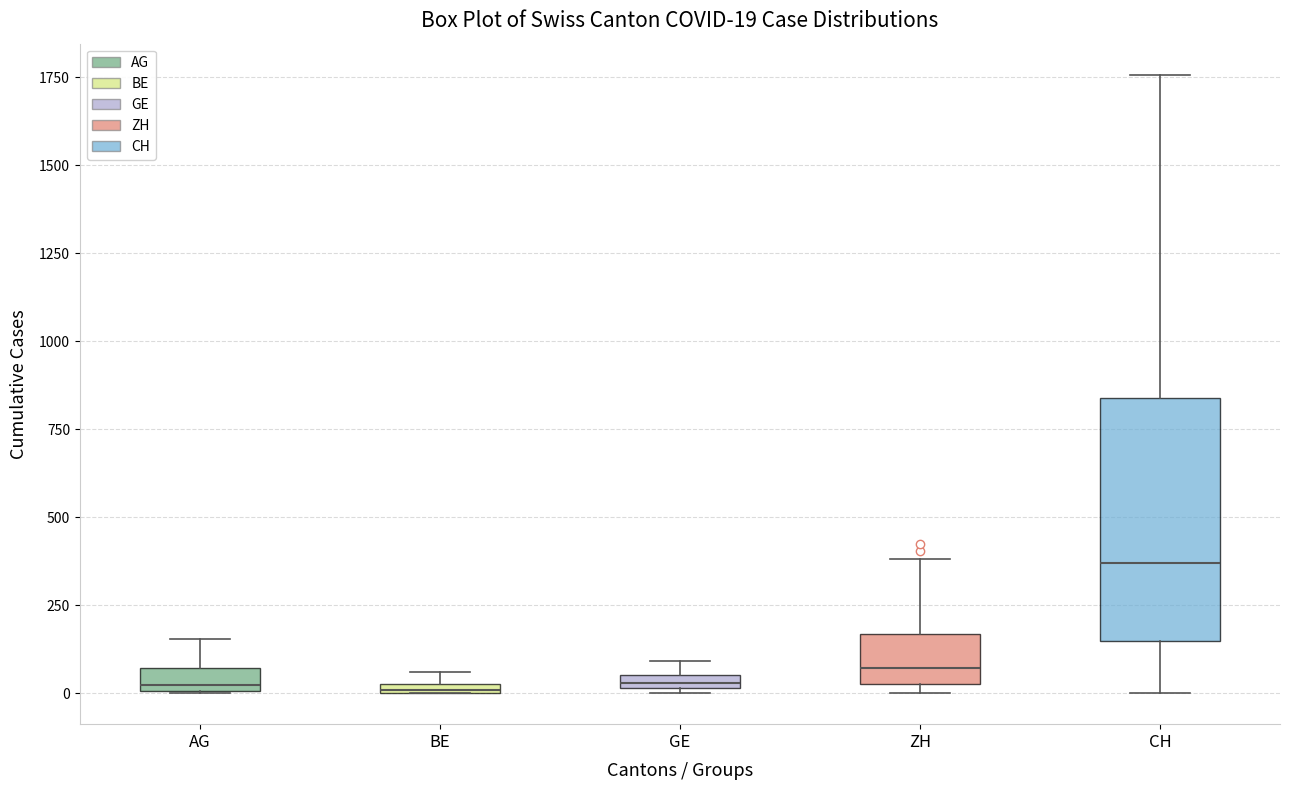

Which box is the tallest, from its lower edge to its upper edge?

CH